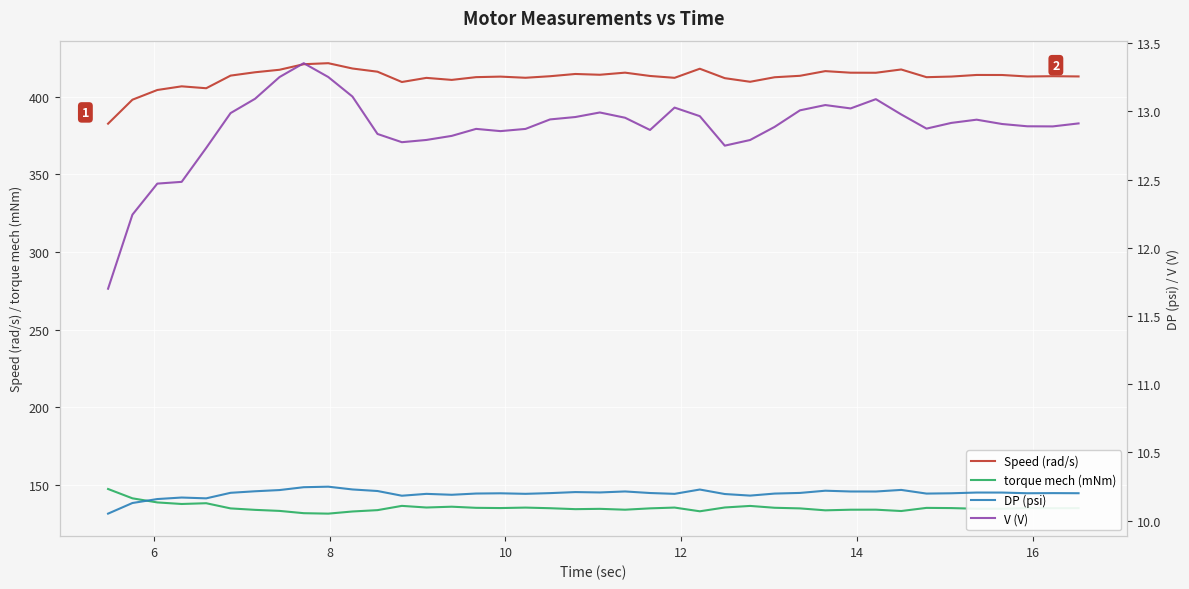

Count the number of data series in this chart.

4